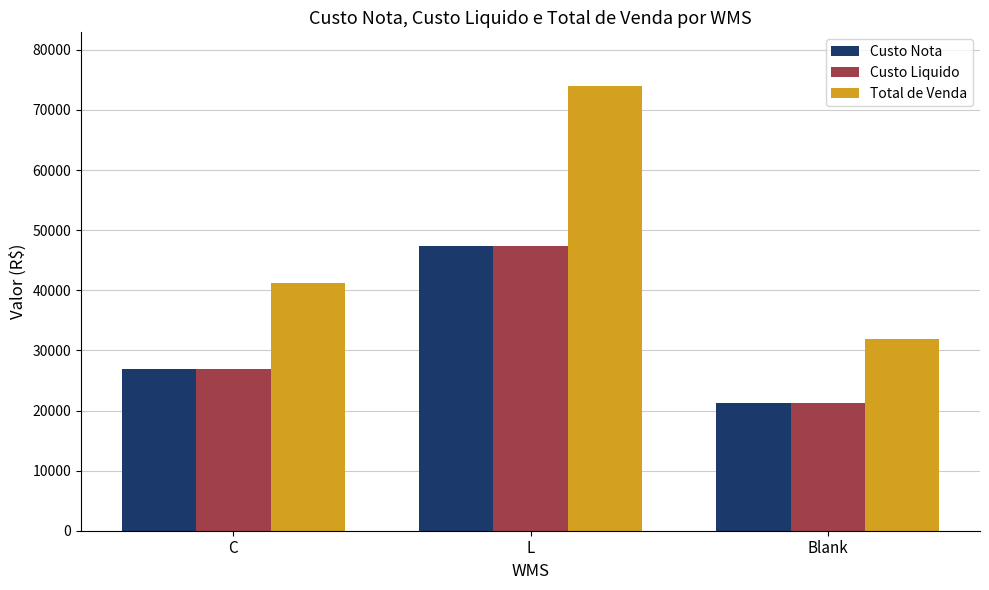

At how many categories does at least one series exceed 21637?

3